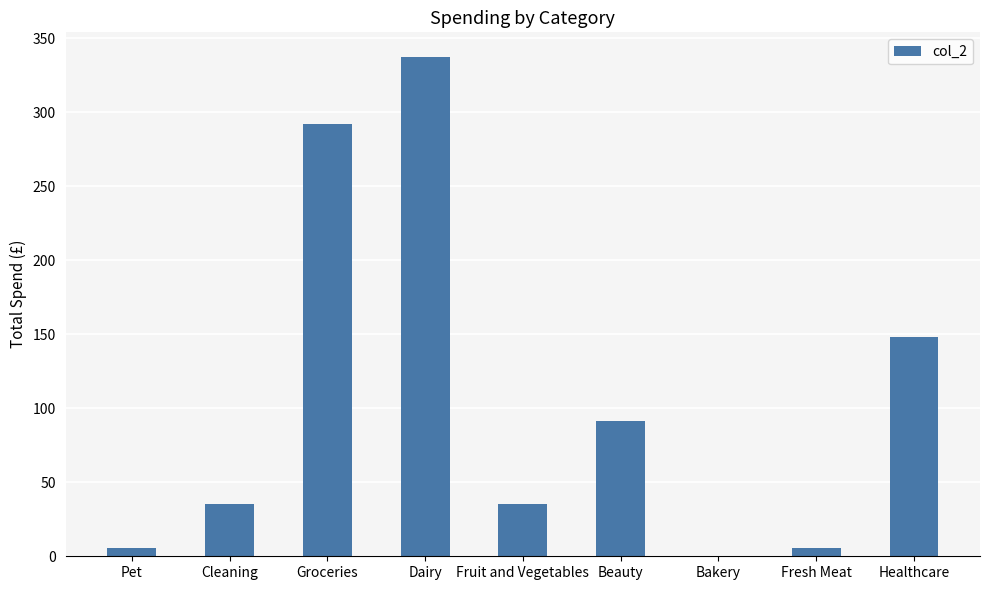

Does the chart contain stacked bars?

No